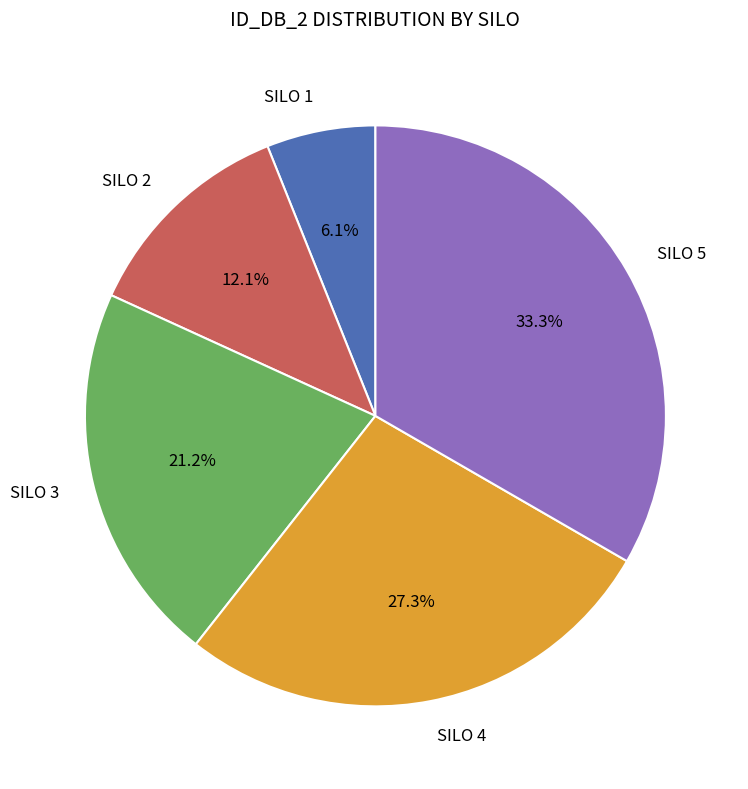

To the nearest percent, what percentage of the pie is SILO 4?

27%